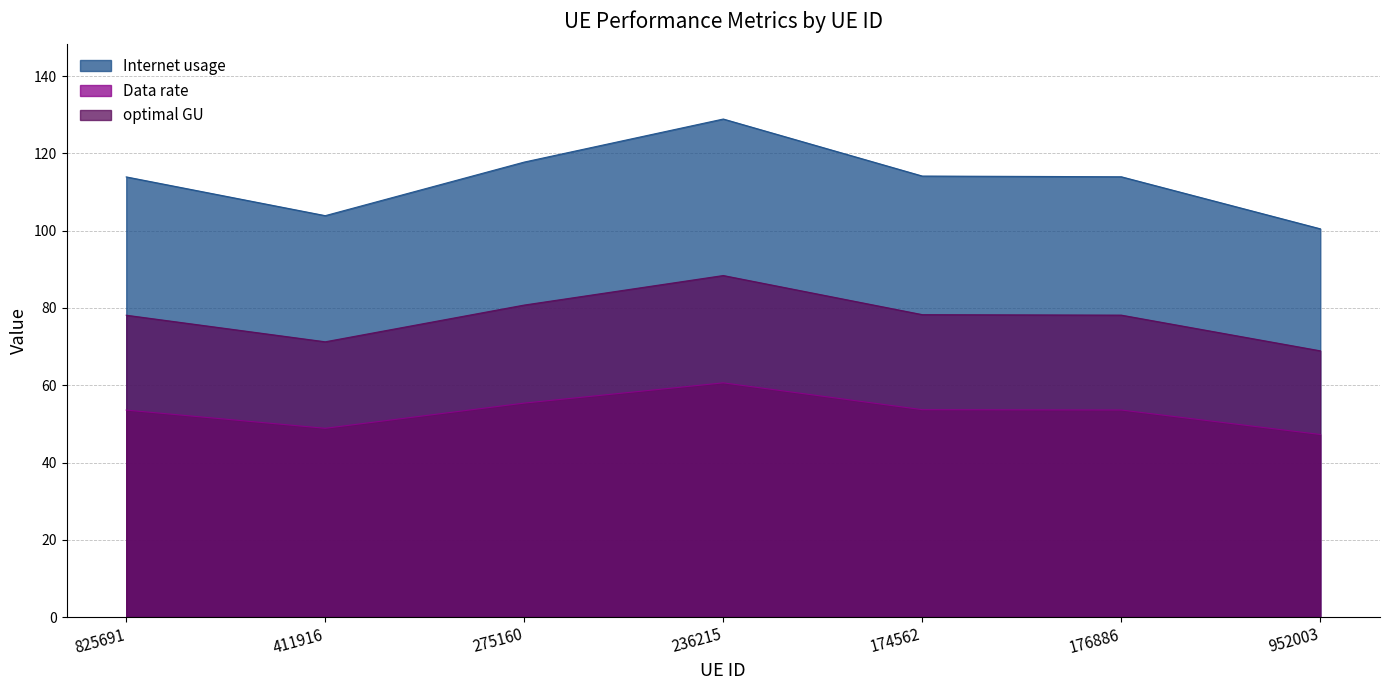

List the labels in order of Data rate value, largest first.

236215, 275160, 174562, 176886, 825691, 411916, 952003